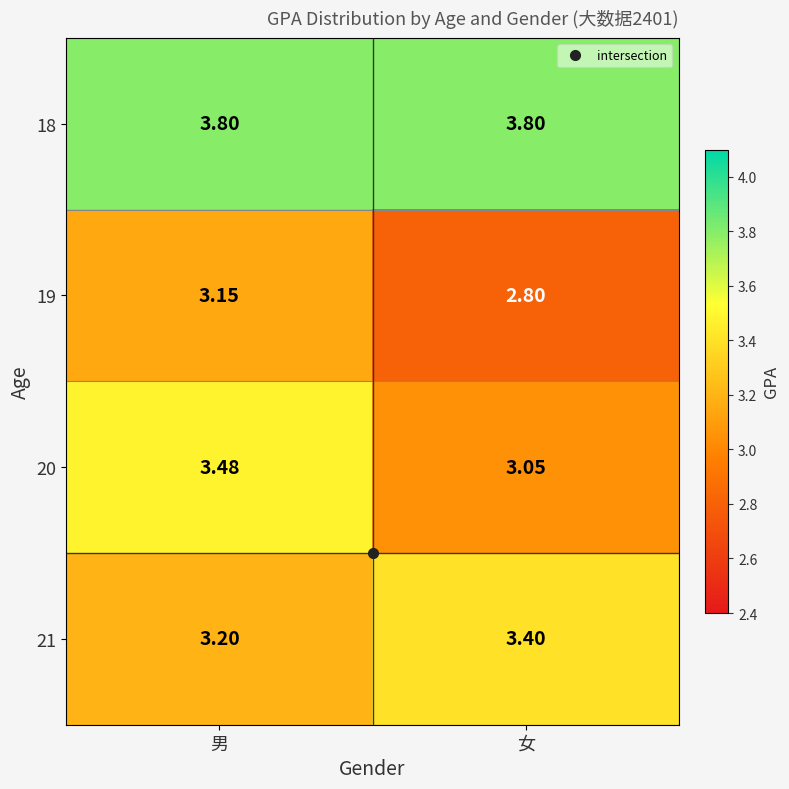

Which label corresponds to the smallest value in the chart?

女